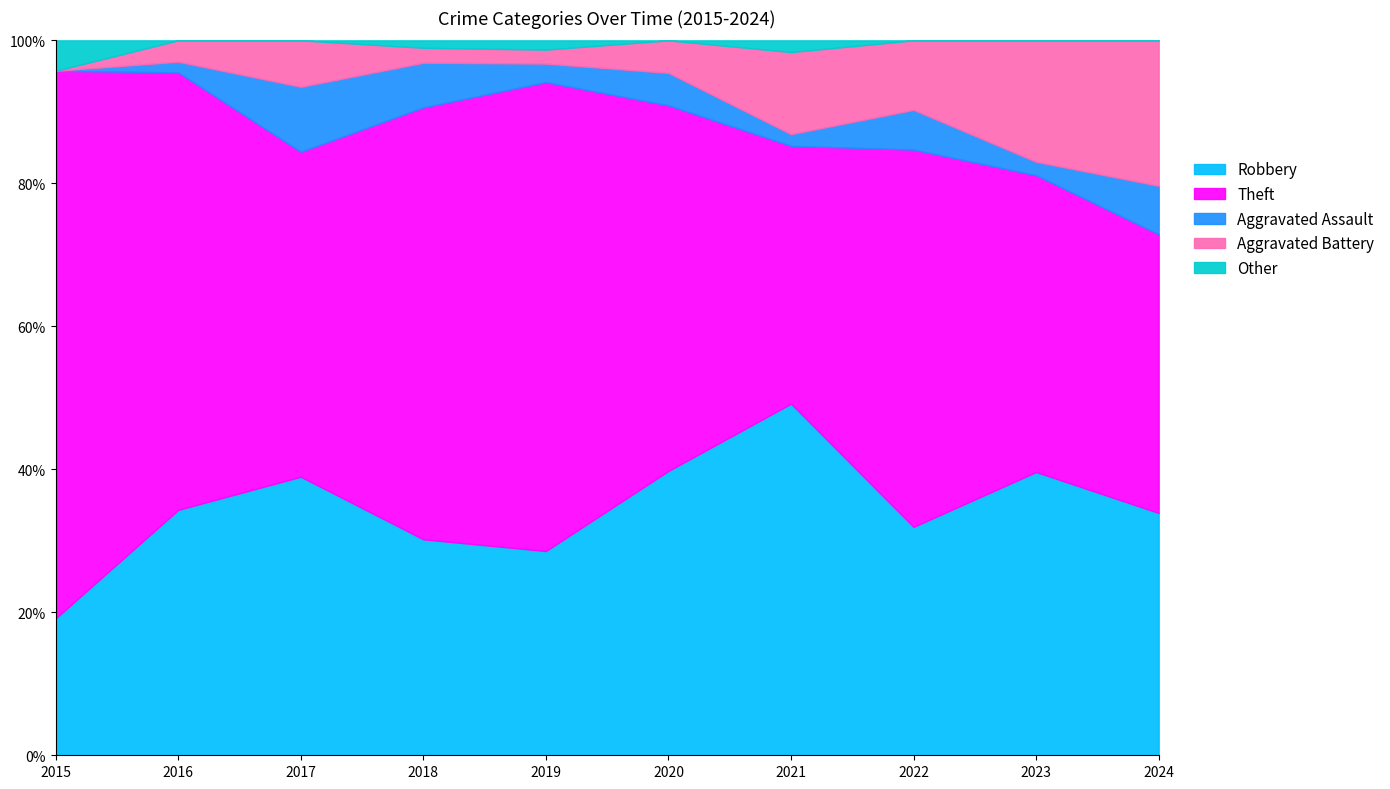

How many series are shown in this chart?

5